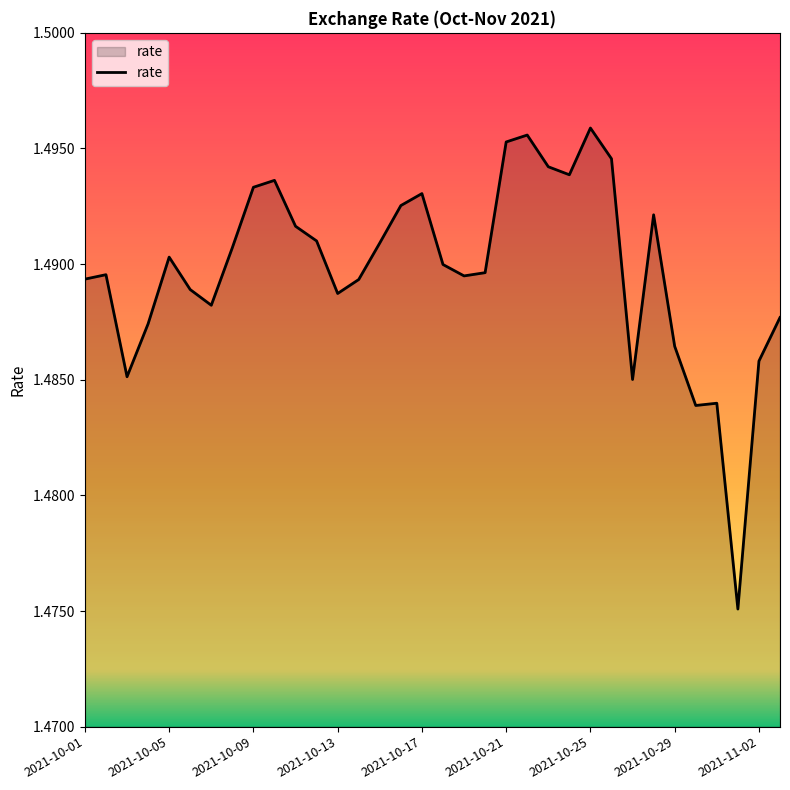

How many values are between 1 and 2?

34